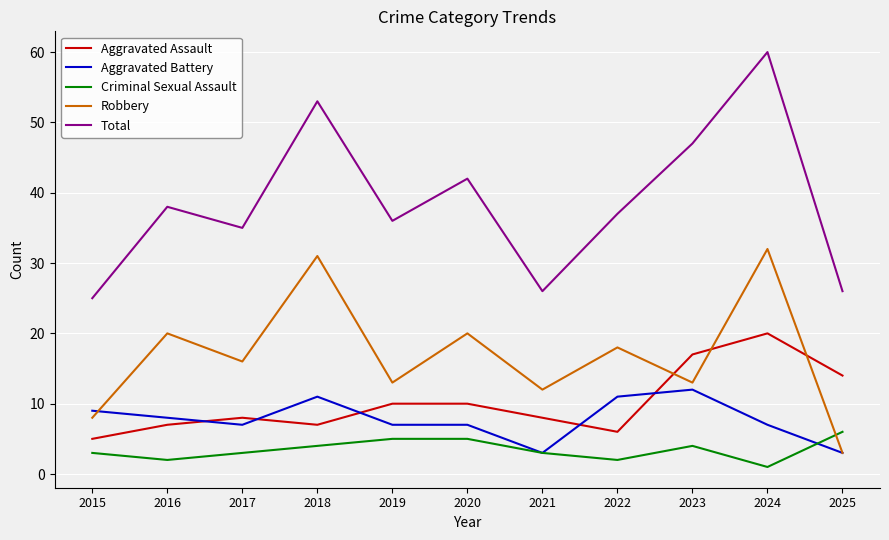

At 2016, list the series in order from smallest to largest.

Criminal Sexual Assault, Aggravated Assault, Aggravated Battery, Robbery, Total